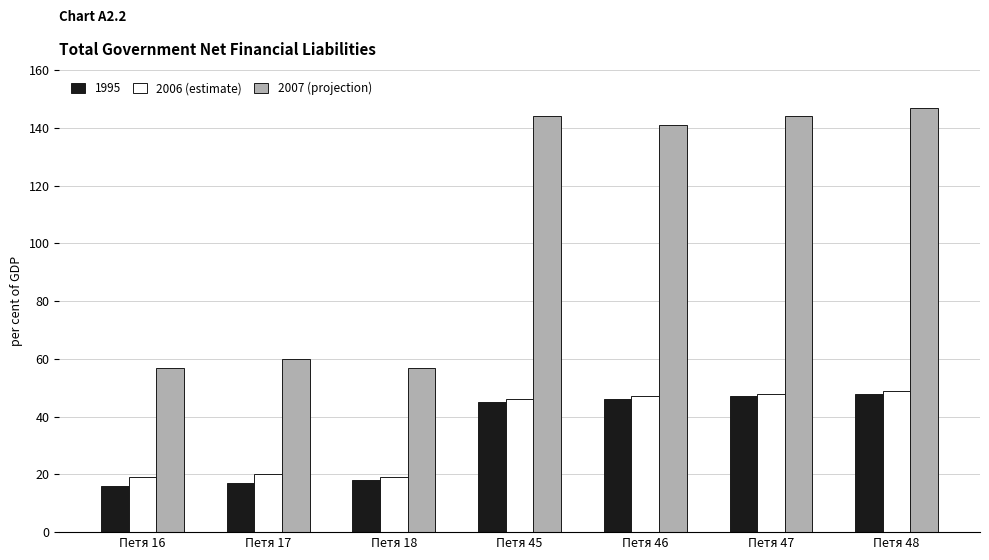

Reading left to right, what are all the values shown in this chart?

1995: 16	17	18	45	46	47	48
2006 (estimate): 19	20	19	46	47	48	49
2007 (projection): 57	60	57	144	141	144	147